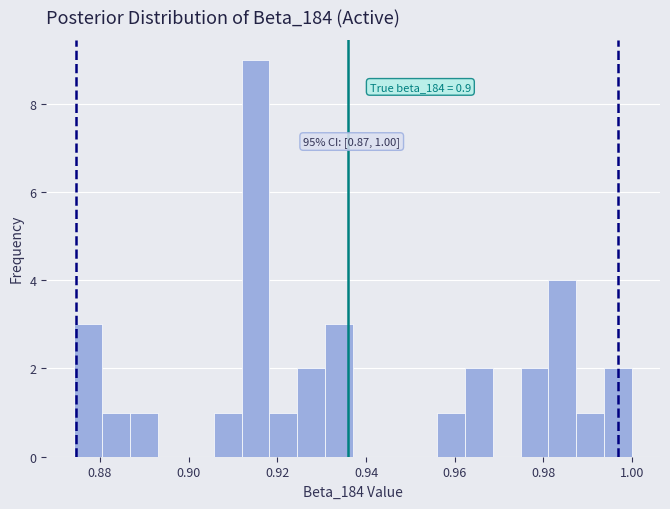

Around what value on the x-axis is the tallest bar? Give the approximate position of its centre, as read against the axis.

0.916